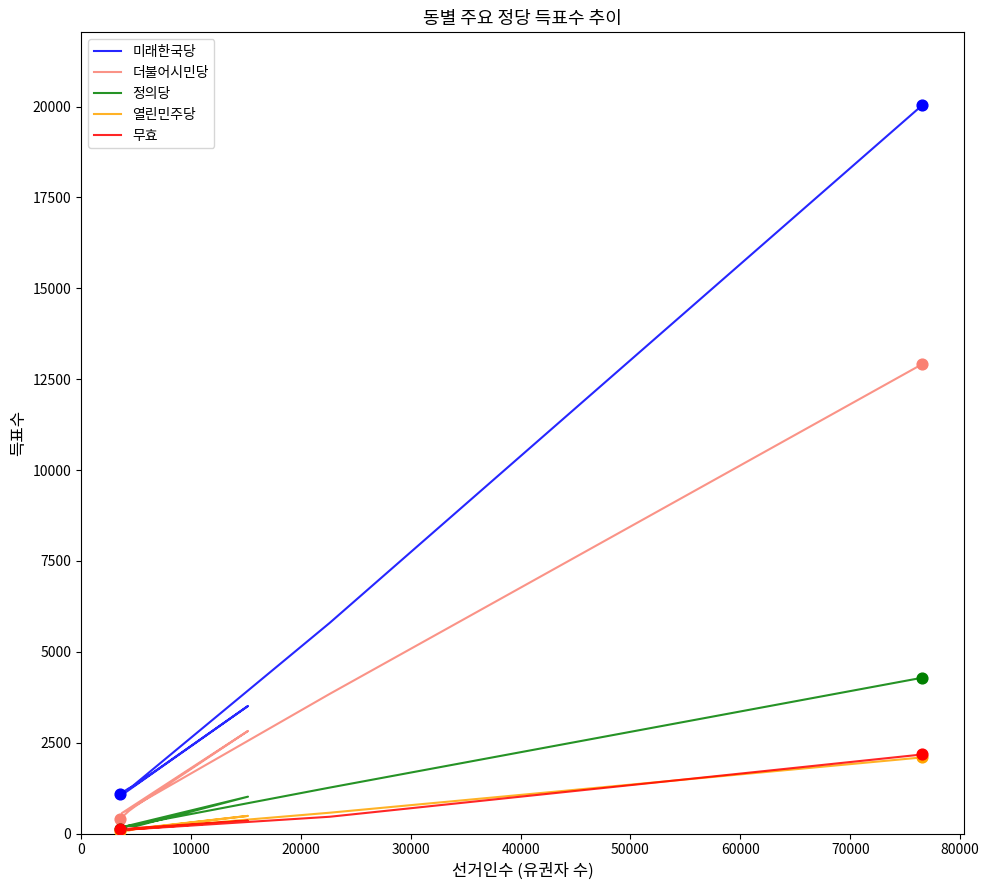

Which series contains the highest Y value?

미래한국당